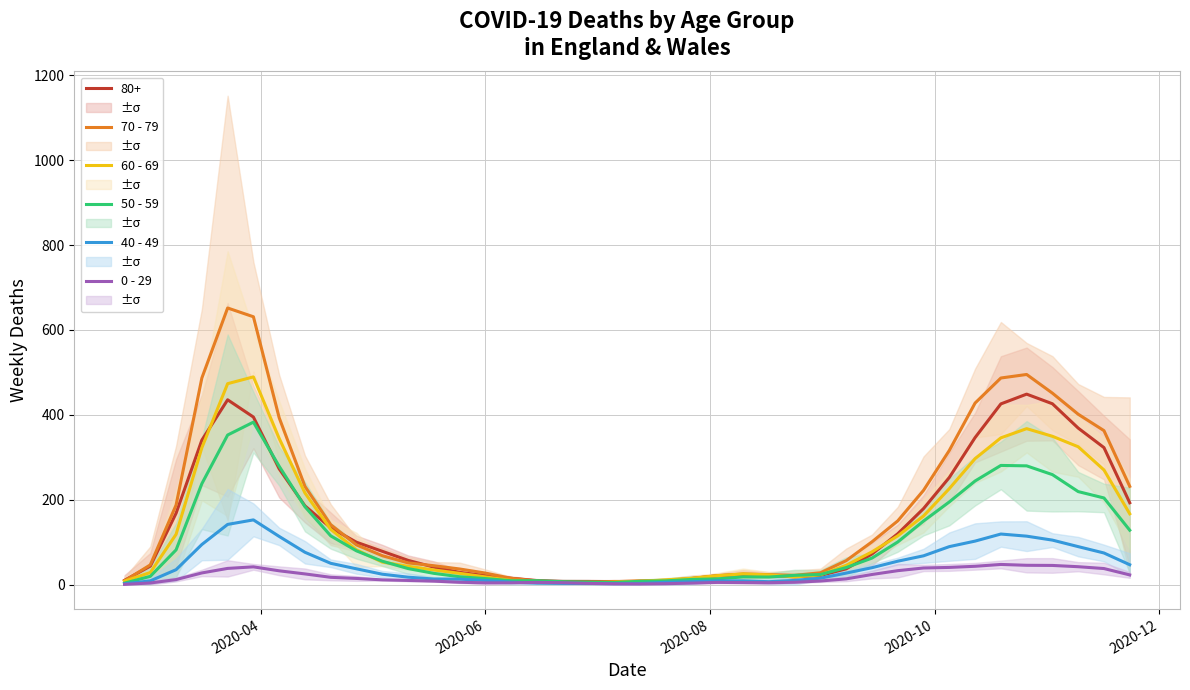

What position from the left is 2020-06?

15